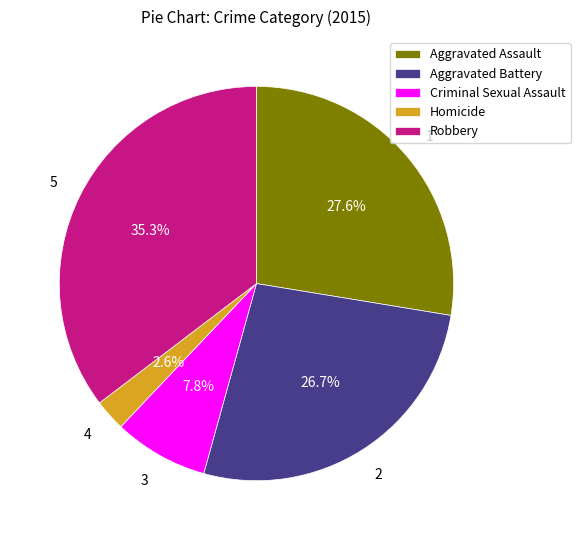

To the nearest percent, what percentage of the pie is Robbery?

35%